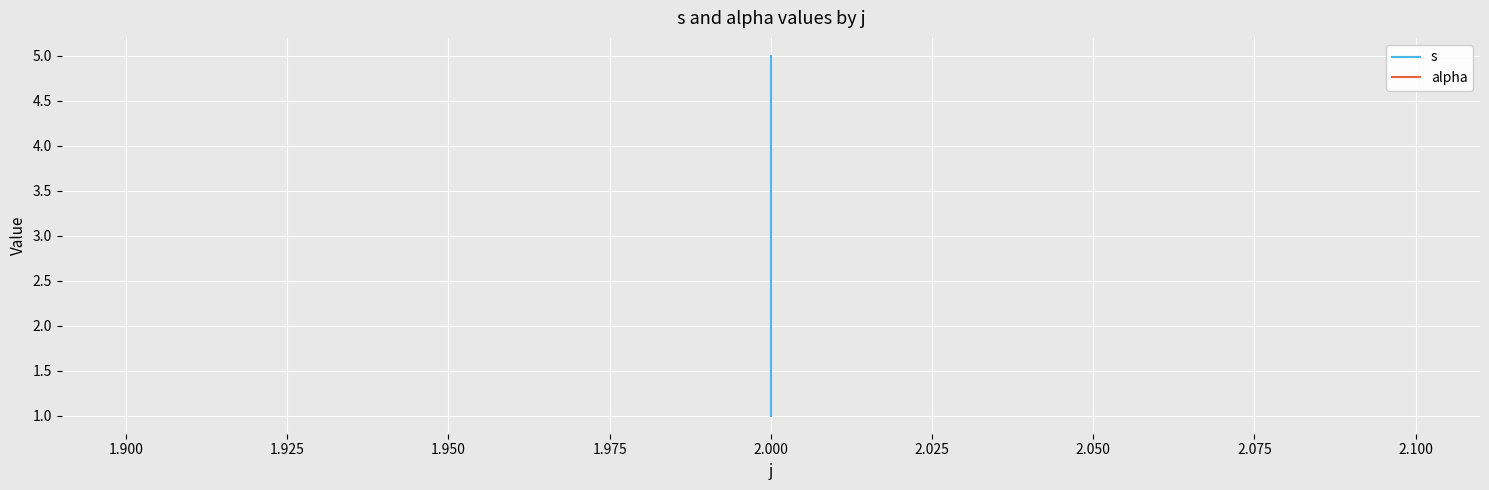

What is the sum of all s values?

9